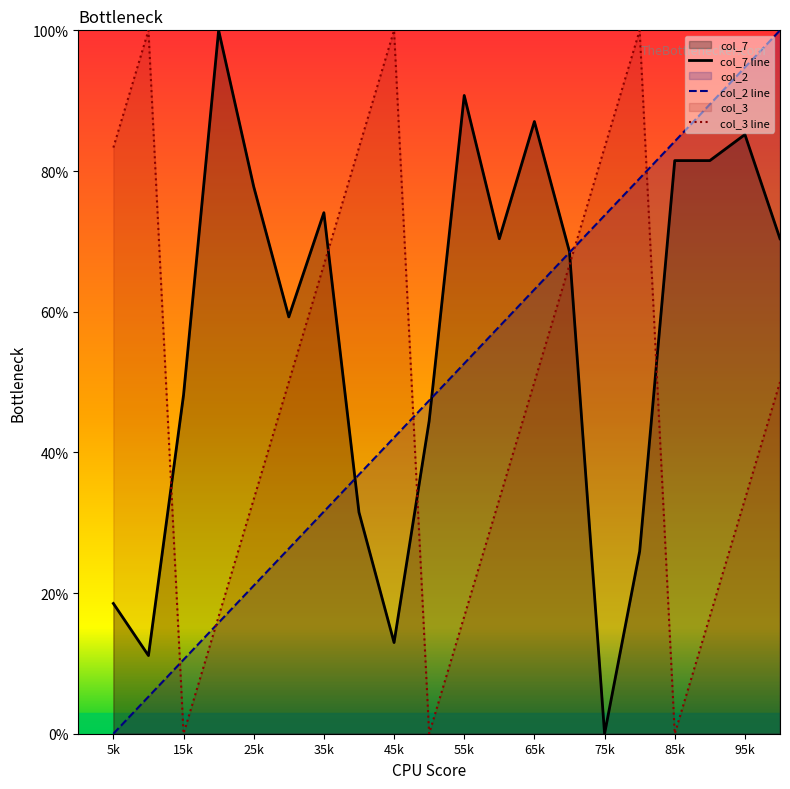

What are all the series names shown in the legend?

col_7 line, col_2 line, col_3 line